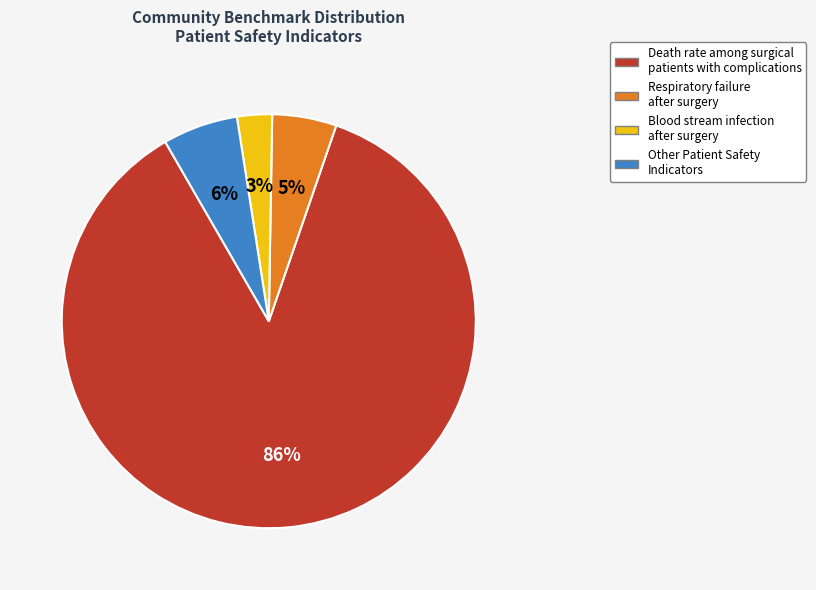

Is there any slice that represents more than half of the pie?

Yes